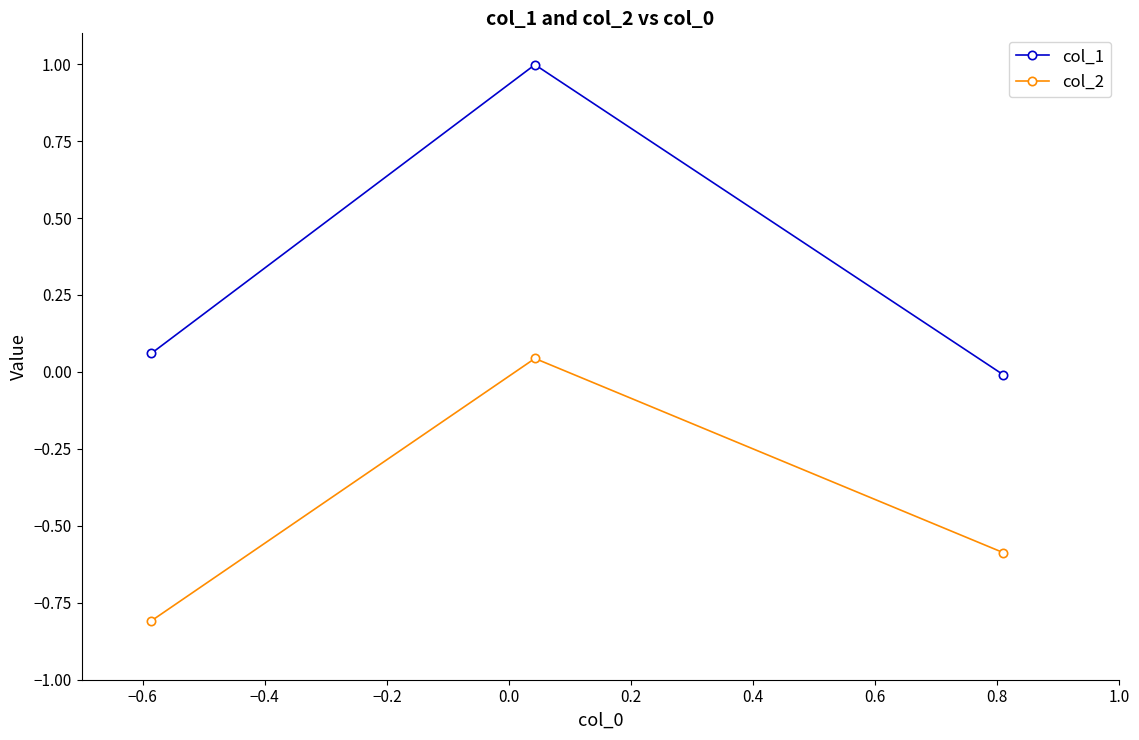

Which series has the widest spread of values?

col_1